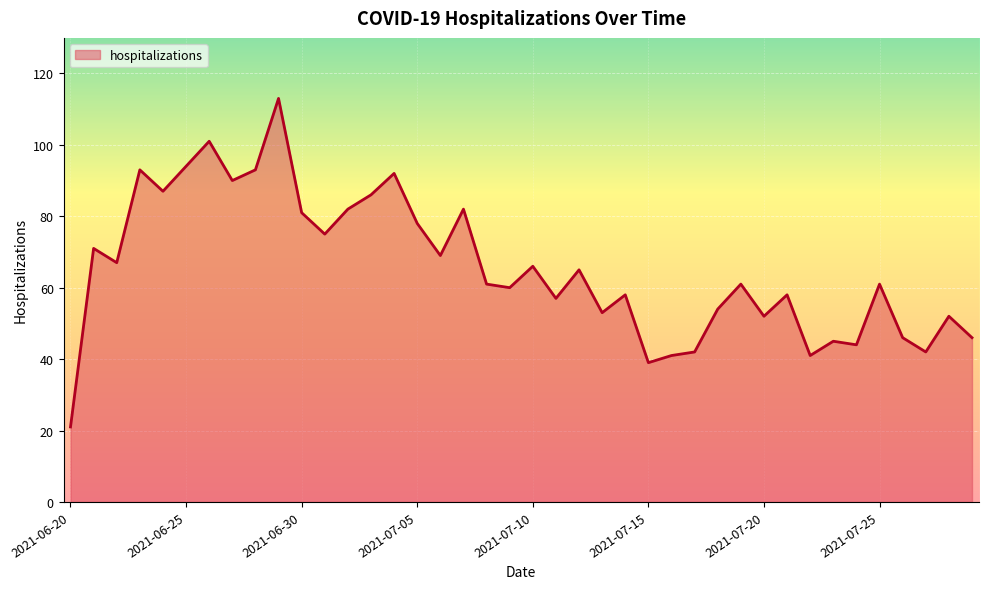

What is the difference between the maximum and minimum values?

92